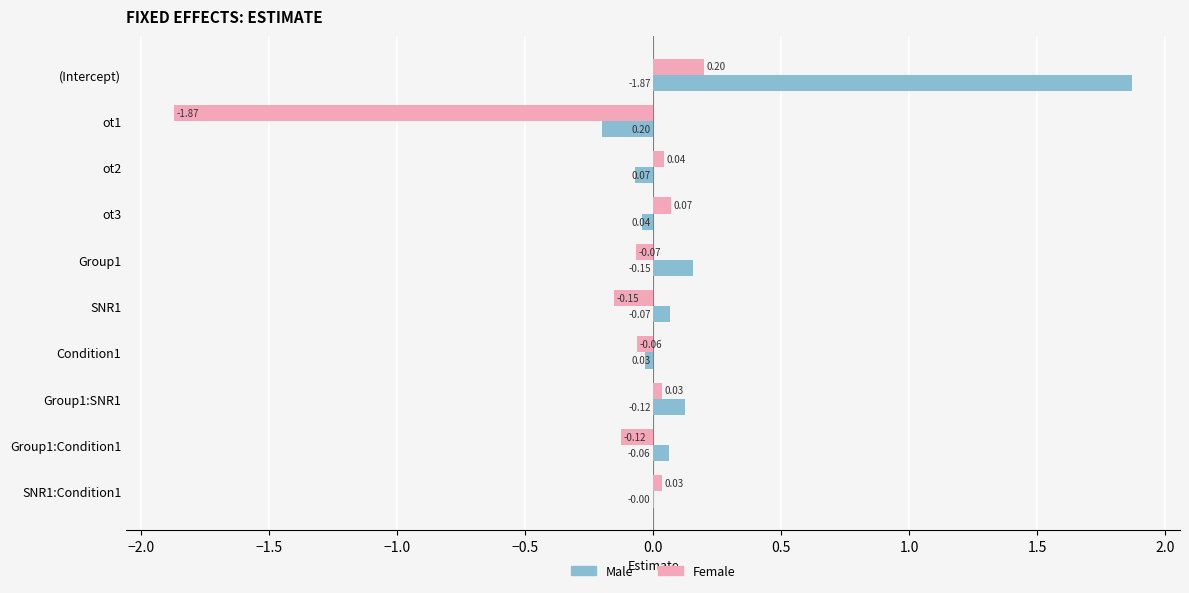

At which label does Female reach its peak?

(Intercept)